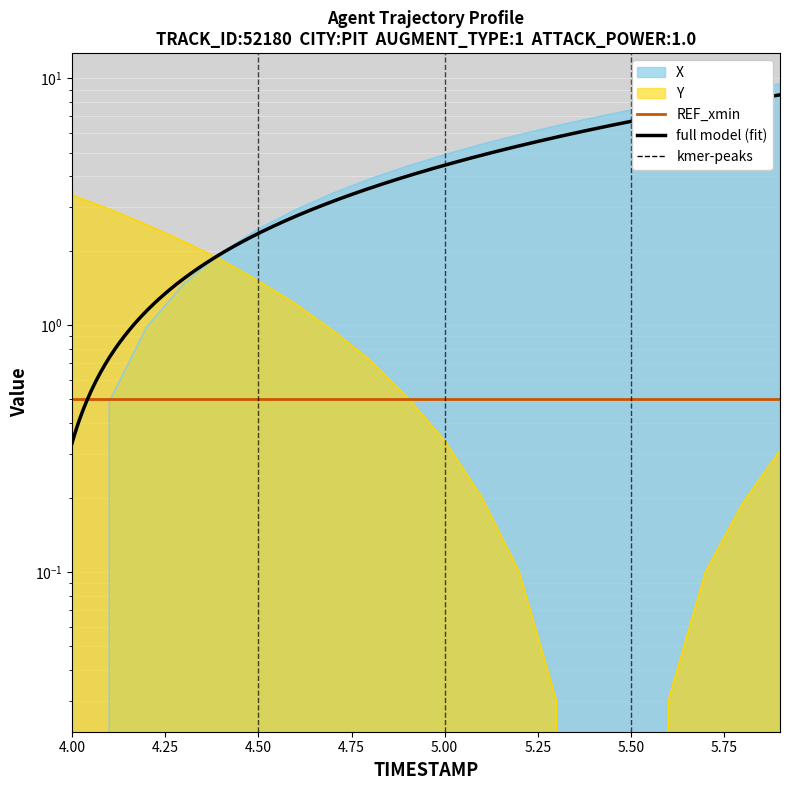

What is the difference between the maximum and minimum values in the Y series?

3.4